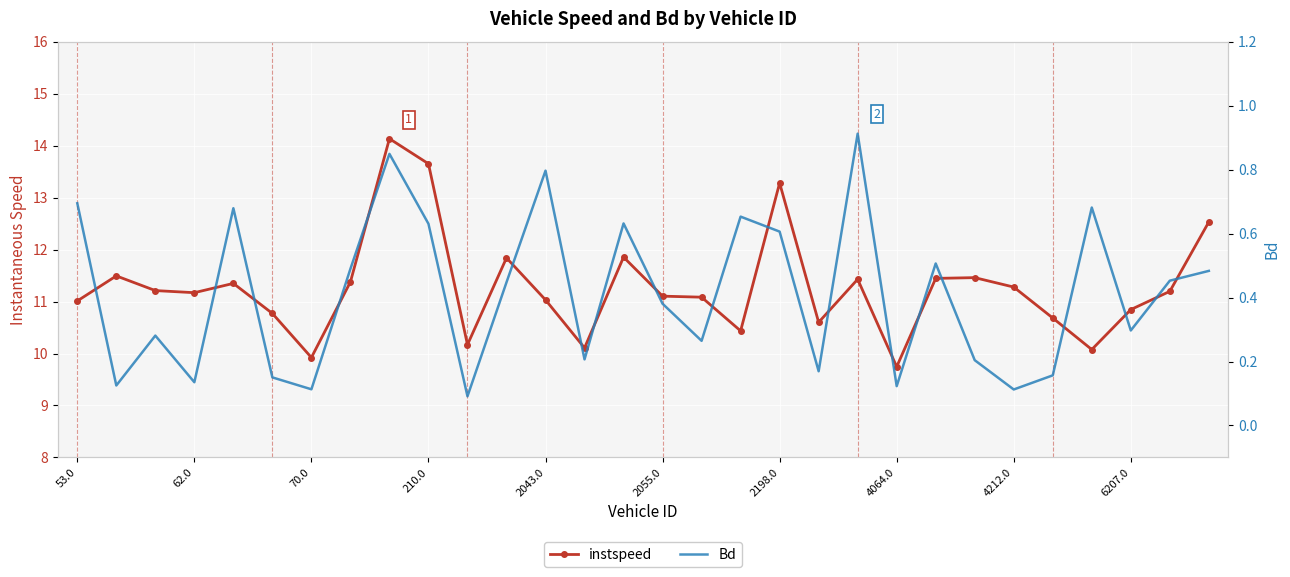

The value of instspeed at 26 is 10.1. True or false?

True